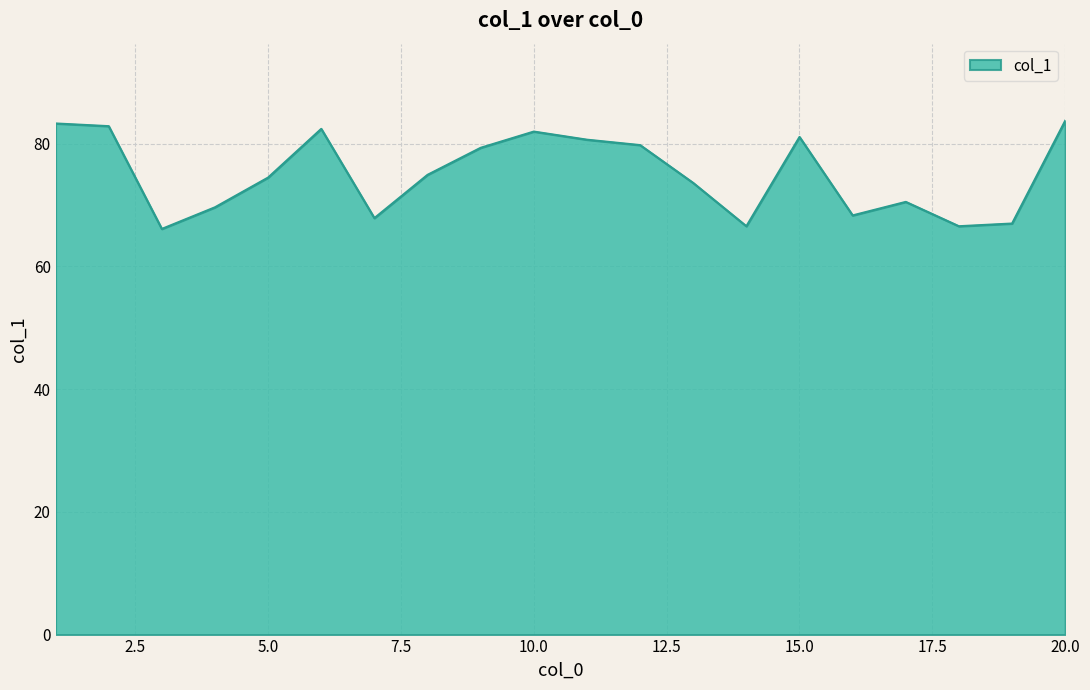

What is the smallest value displayed?

66.1